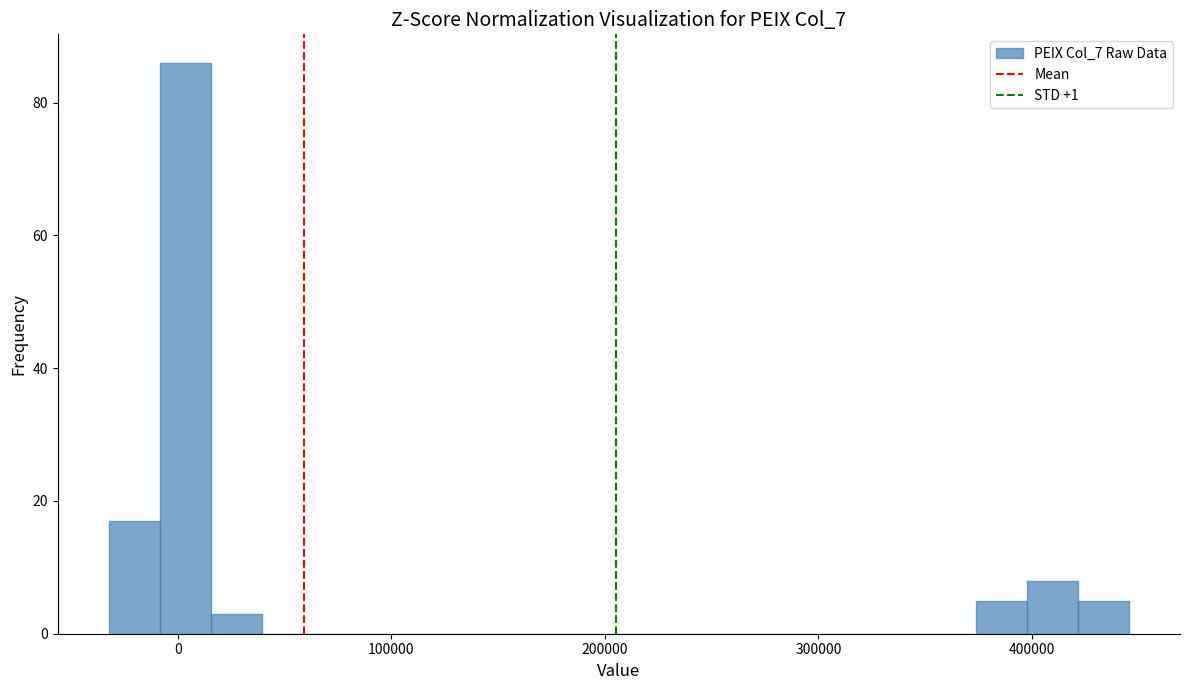

Around what value on the x-axis is the tallest bar? Give the approximate position of its centre, as read against the axis.

0